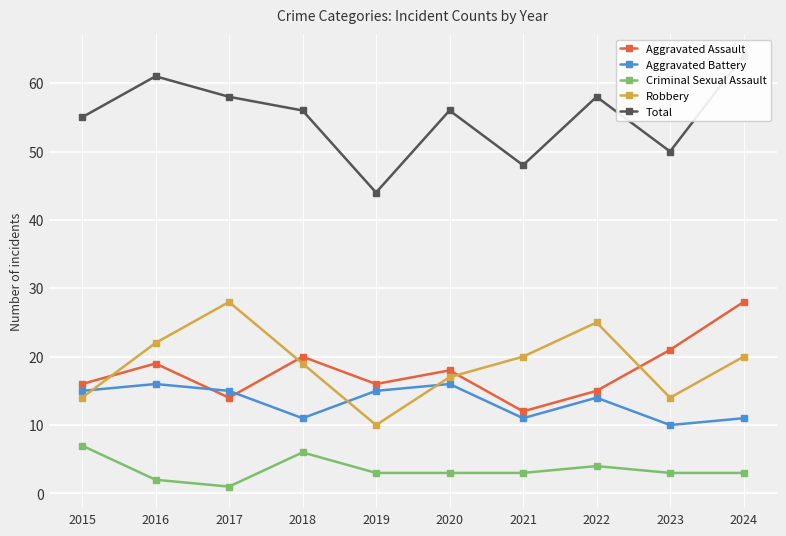

Is it true that Aggravated Assault equals 20 at 2022?

False